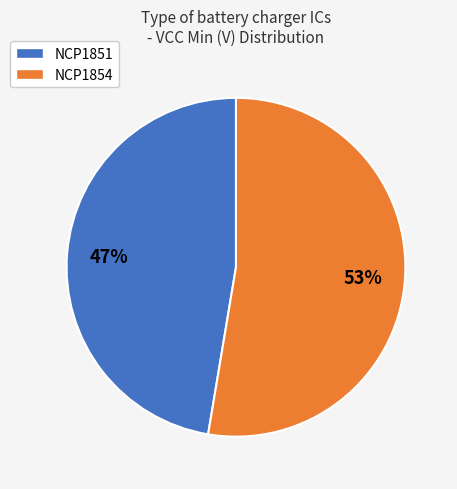

To the nearest percent, what is the average slice percentage?

50%